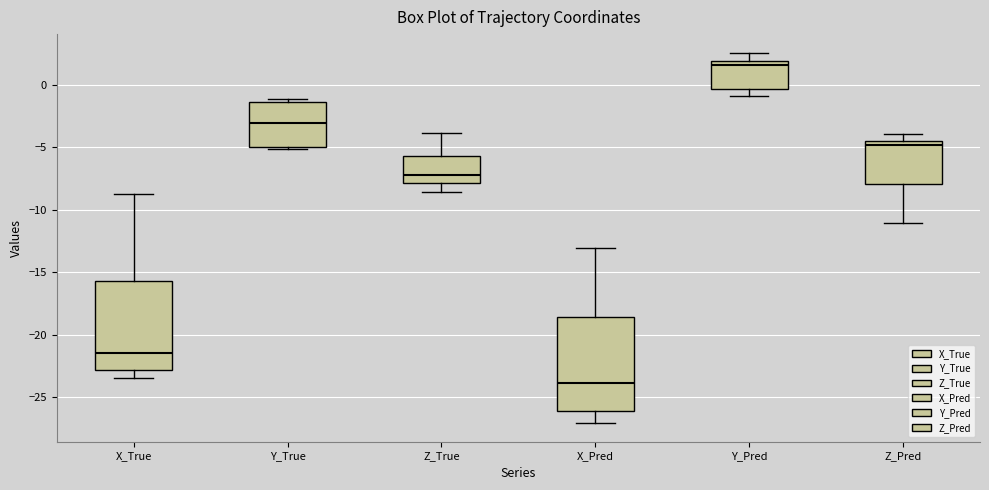

Reading left to right, read every box against the y-axis: the position of its median line, the range the box covers, and the ends of its whiskers. The values are not printed on the chart, so give them approximately, as read against the axis.

X_True: median -21.5, box -23.0 to -15.5, whiskers -23.5 to -9.0
Y_True: median -3.0, box -5.0 to -1.5, whiskers -5.0 (just below the box's lower edge) to -1.0
Z_True: median -7.0, box -8.0 to -5.5, whiskers -8.5 to -4.0
X_Pred: median -24.0, box -26.0 to -18.5, whiskers -27.0 to -13.0
Y_Pred: median 1.5, box -0.5 to 2.0, whiskers -1.0 to 2.5
Z_Pred: median -5.0, box -8.0 to -4.5, whiskers -11.0 to -4.0